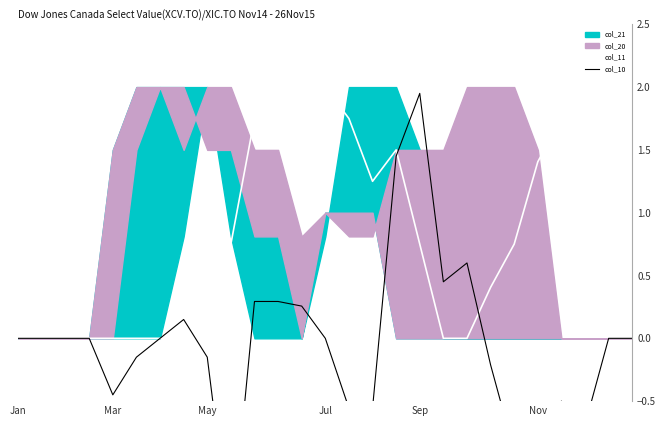

True or false: col_11 has a value of 0.0 at May.

True